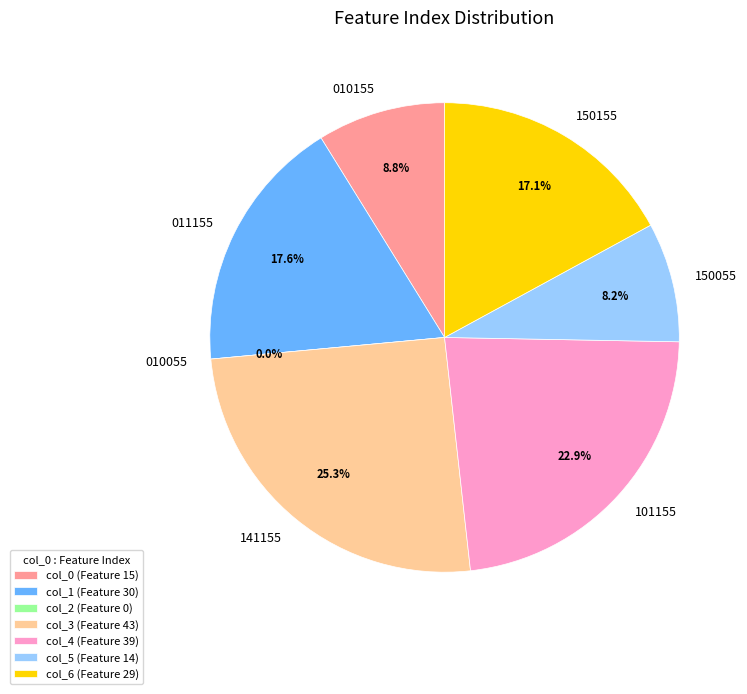

How many slices are in this pie chart?

7